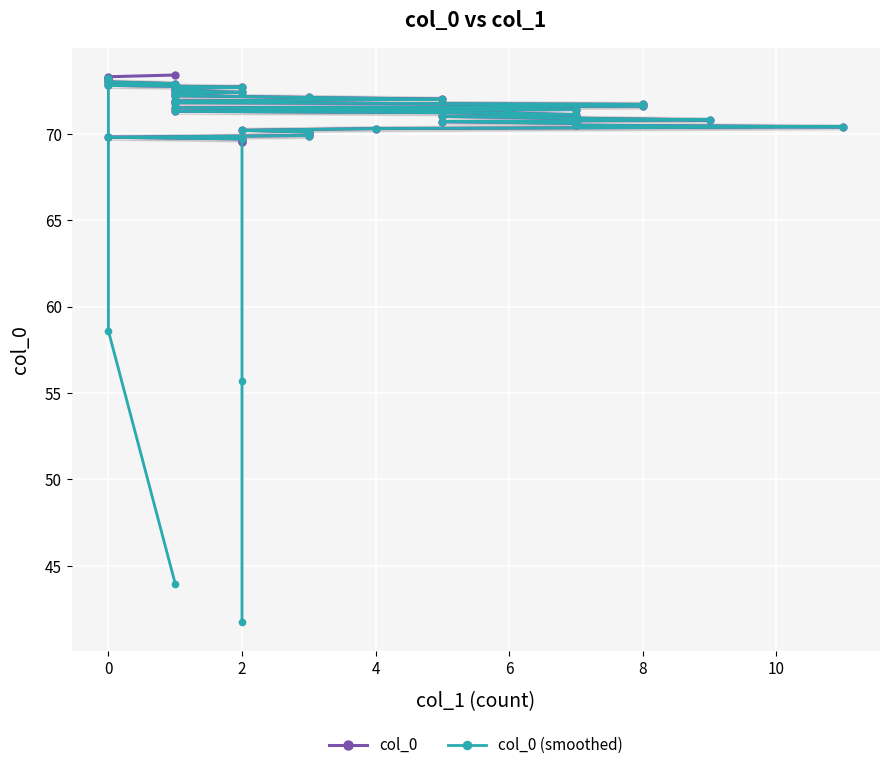

Rank the series by their average value, from highest to lowest.

col_0, col_0 (smoothed)